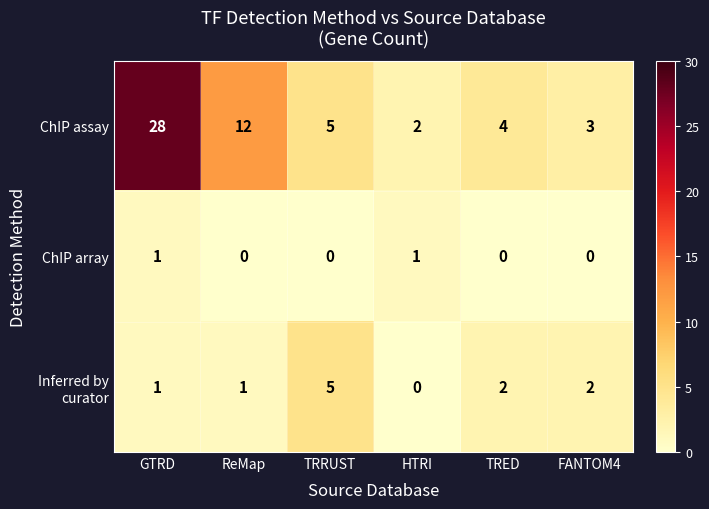

Which label corresponds to the largest value in the chart?

GTRD